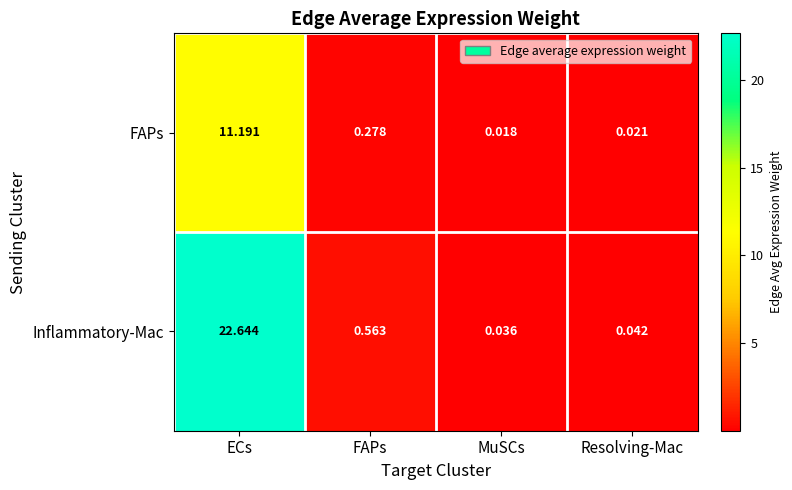

Rank the series at ECs from highest to lowest value.

Inflammatory-Mac, FAPs